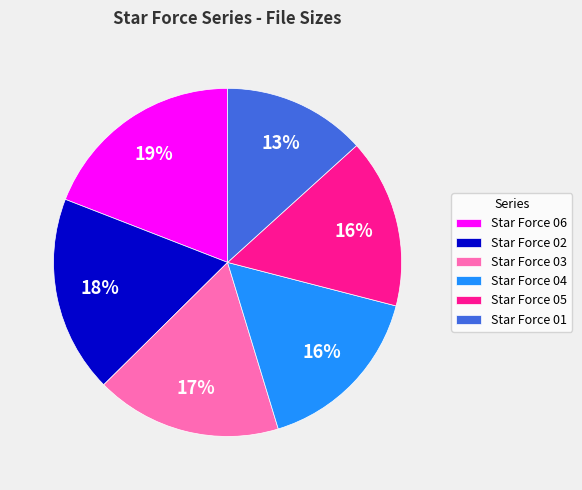

To the nearest percent, what is the difference between the largest and smallest slice percentages?

6%